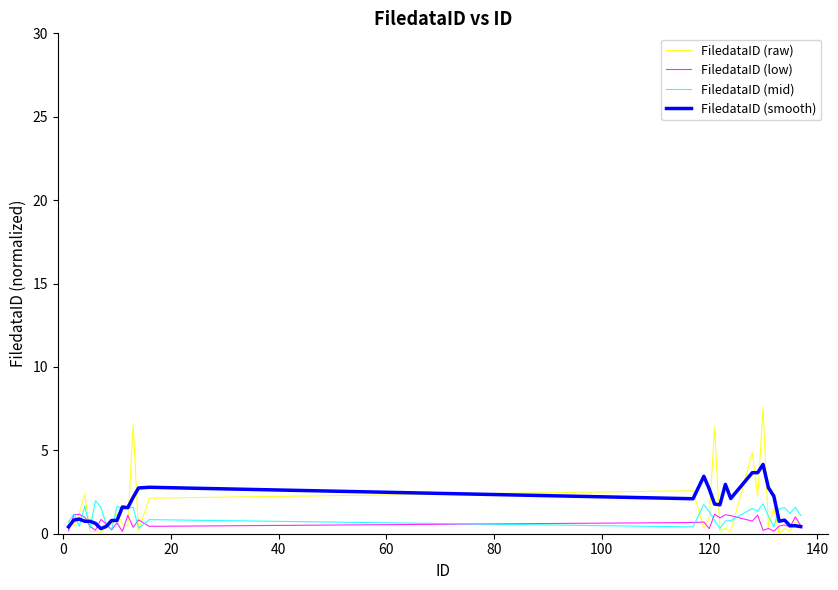

What is the maximum value for FiledataID (low)?

1.2